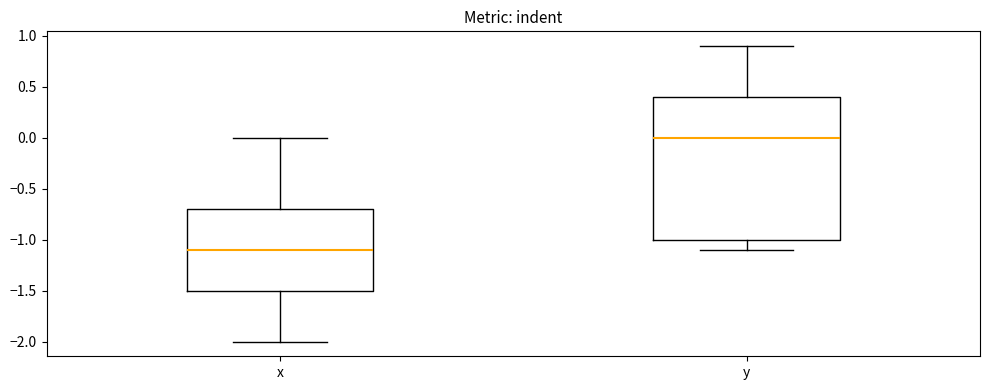

Reading left to right, read every box against the y-axis: the position of its median line, the range the box covers, and the ends of its whiskers. The values are not printed on the chart, so give them approximately, as read against the axis.

x: median -1.1, box -1.5 to -0.7, whiskers -2.0 to 0.0
y: median 0.0, box -1.0 to 0.4, whiskers -1.1 to 0.9